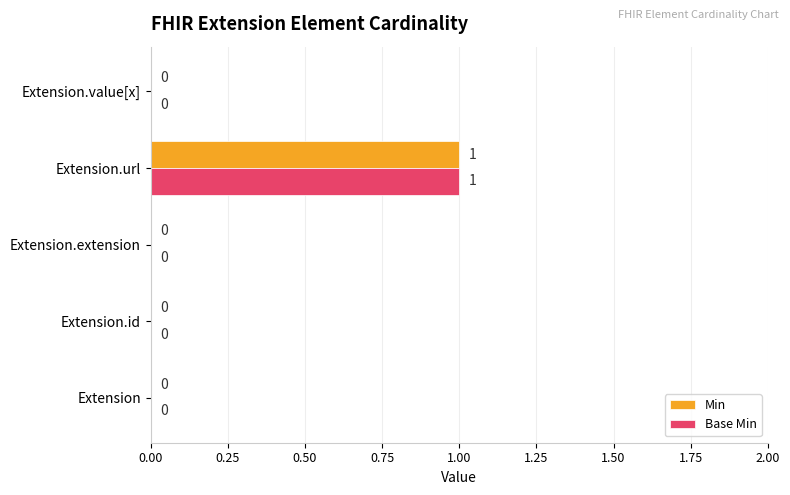

True or false: Min has a value of -1 at Extension.extension.

False